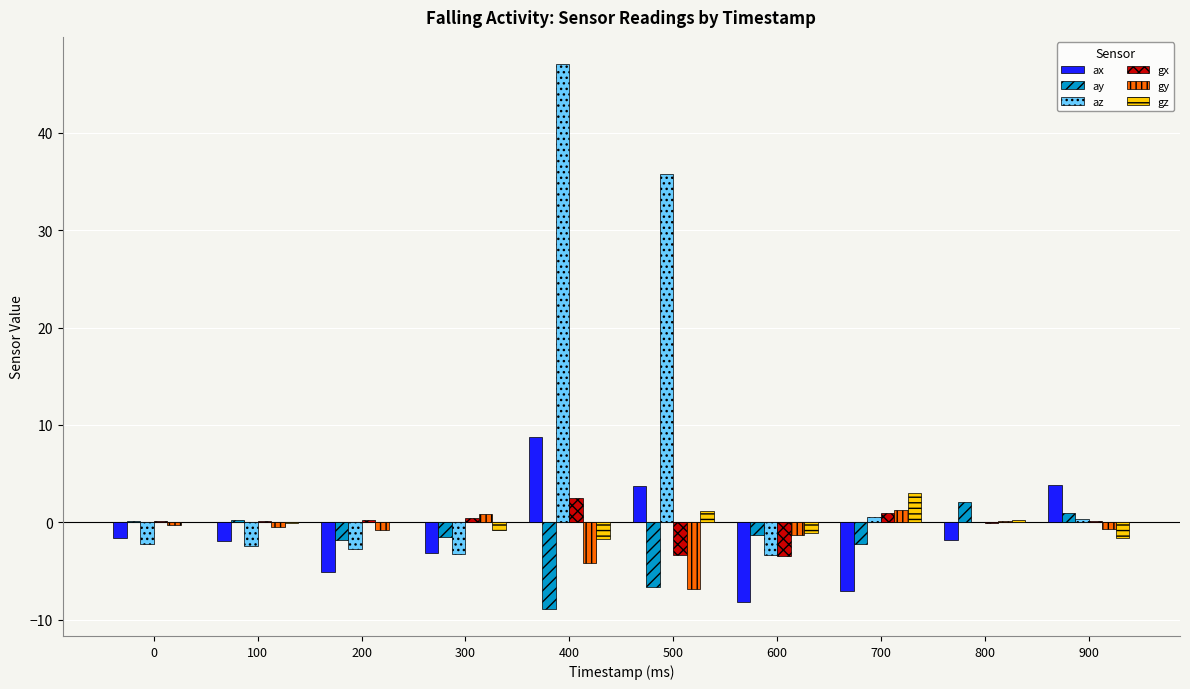

What is the sum of all ax values?

-12.6